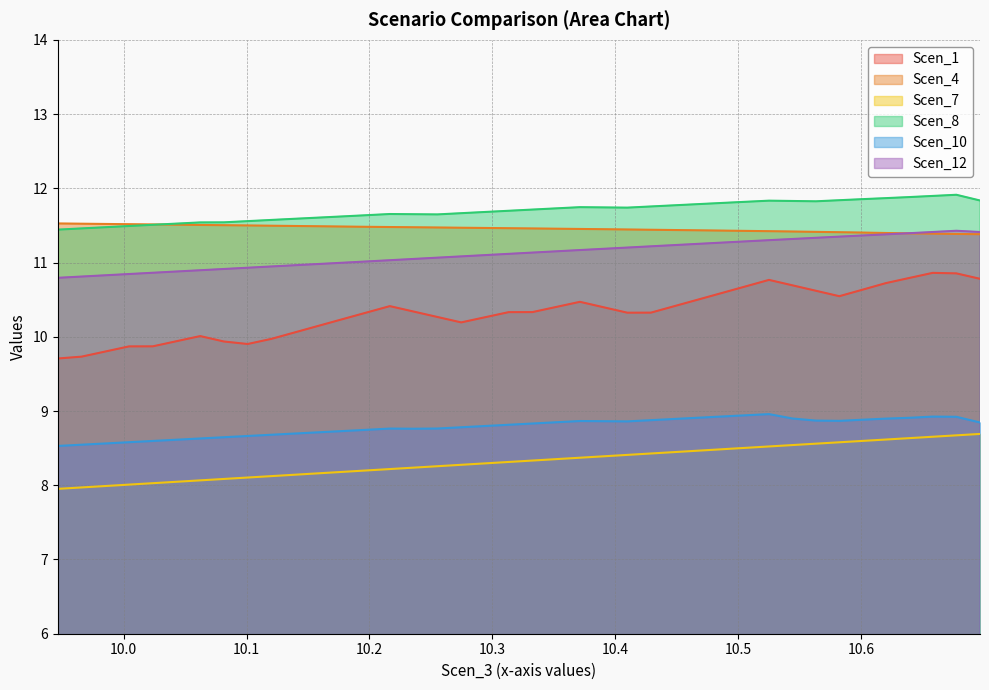

What is the smallest value displayed?

8.0